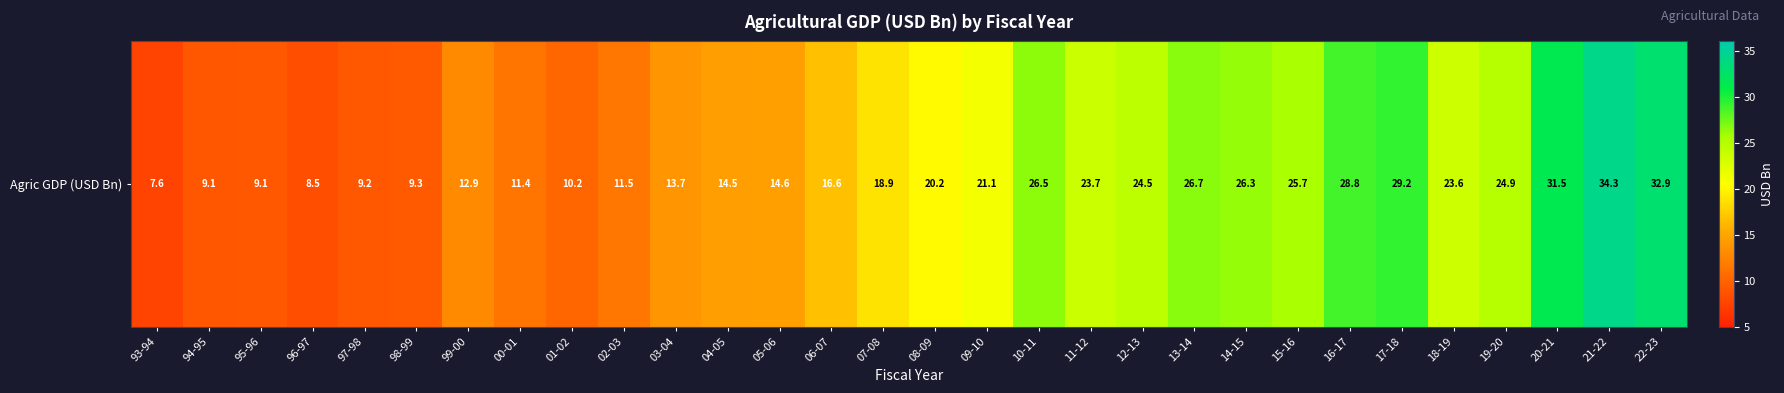

Reading left to right, what are all the values shown in this chart?

93-94=7.6	94-95=9.1	95-96=9.1	96-97=8.5	97-98=9.2	98-99=9.3	99-00=12.9	00-01=11.4	01-02=10.2	02-03=11.5	03-04=13.7	04-05=14.5	05-06=14.6	06-07=16.6	07-08=18.9	08-09=20.2	09-10=21.1	10-11=26.5	11-12=23.7	12-13=24.5	13-14=26.7	14-15=26.3	15-16=25.7	16-17=28.8	17-18=29.2	18-19=23.6	19-20=24.9	20-21=31.5	21-22=34.3	22-23=32.9